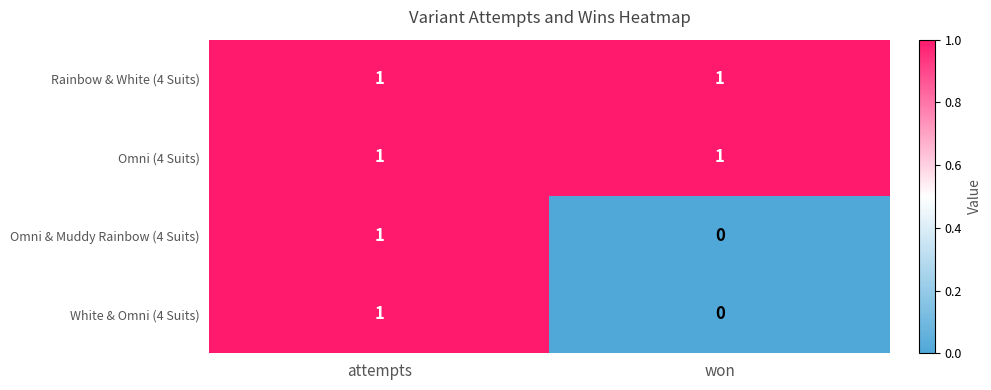

Reading left to right, extract all data points from this chart.

Rainbow & White (4 Suits): attempts=1	won=1
Omni (4 Suits): attempts=1	won=1
Omni & Muddy Rainbow (4 Suits): attempts=1	won=0
White & Omni (4 Suits): attempts=1	won=0